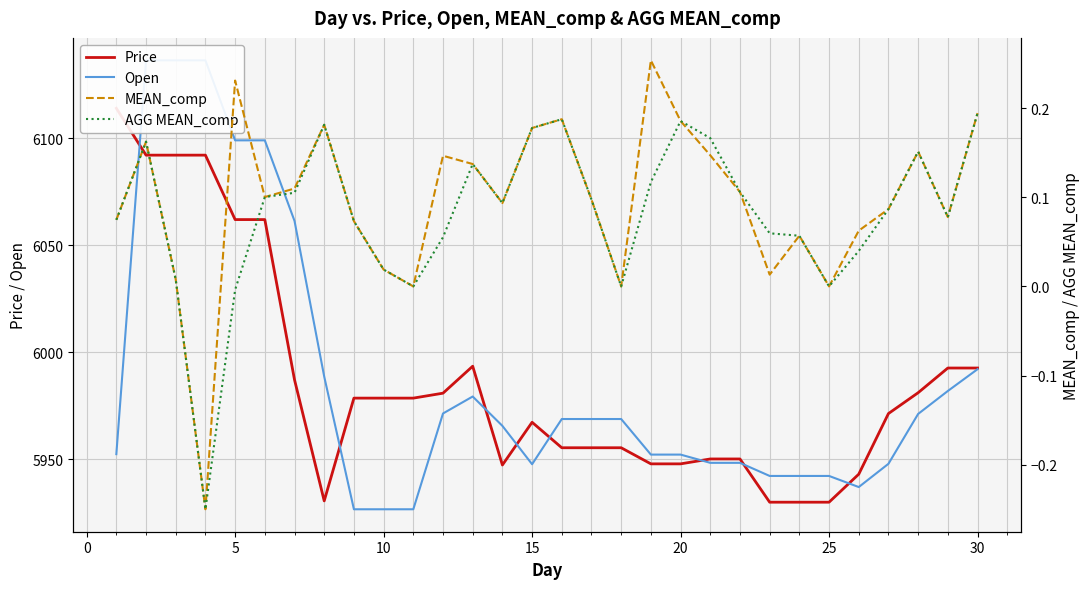

How many data points in MEAN_comp are less than 0?

1